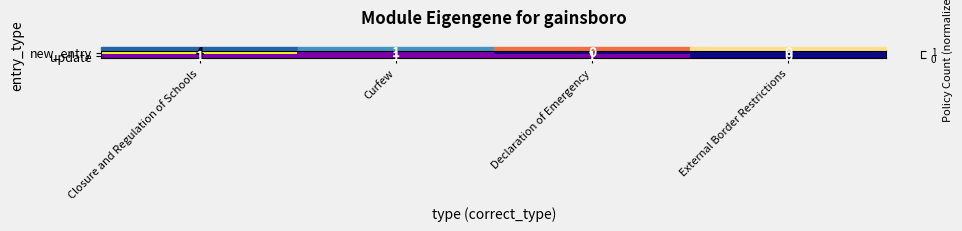

How many data points does each series have?

4